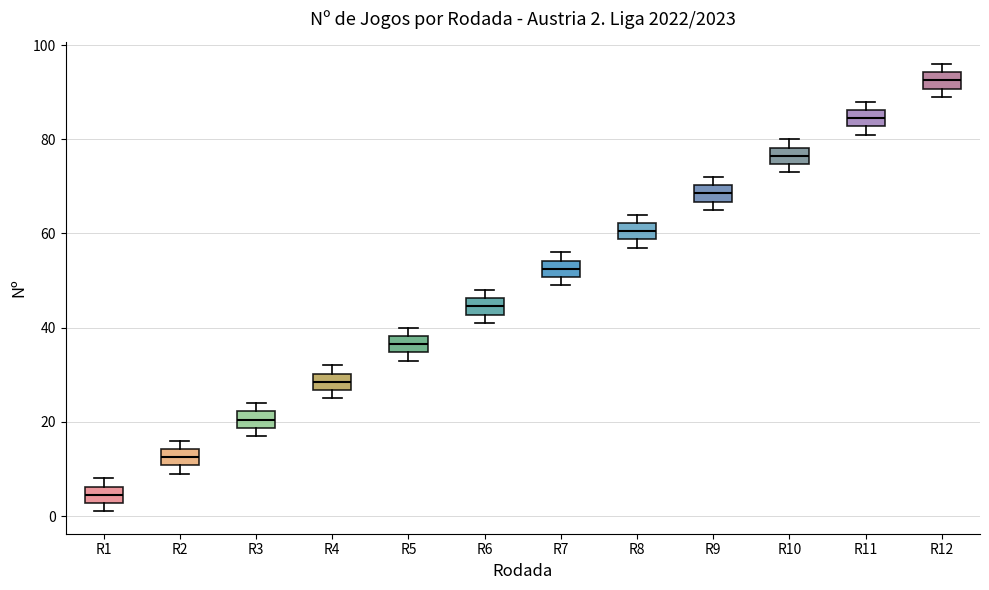

Which box's median line is the lowest?

R1